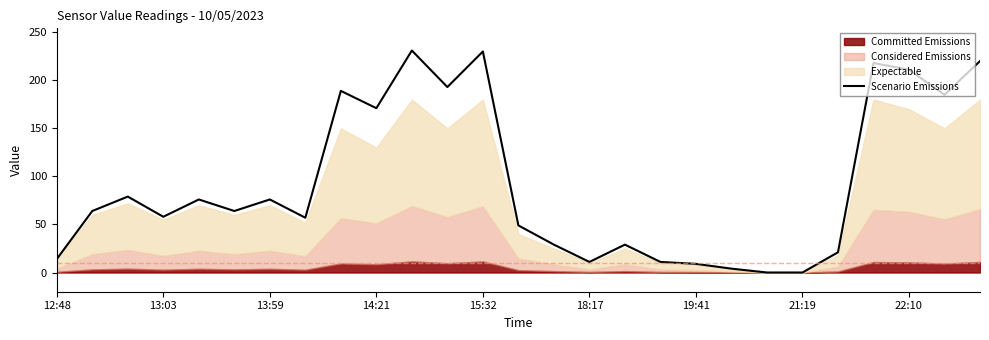

What is the maximum value for Scenario Emissions?

231